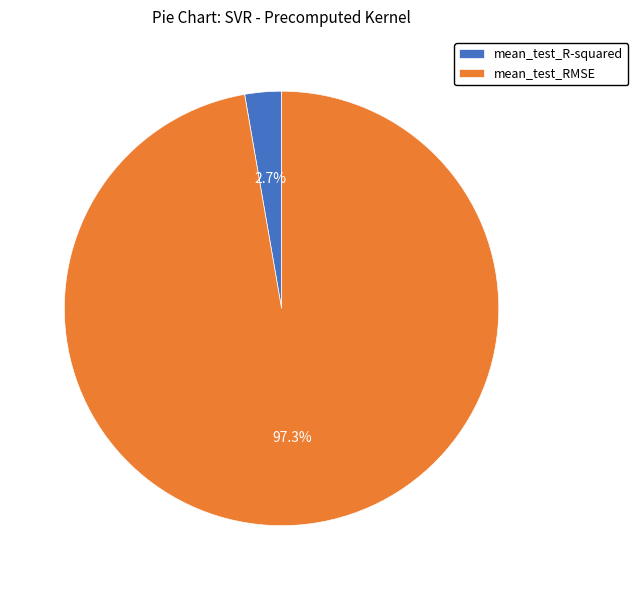

How many slices are in this pie chart?

2